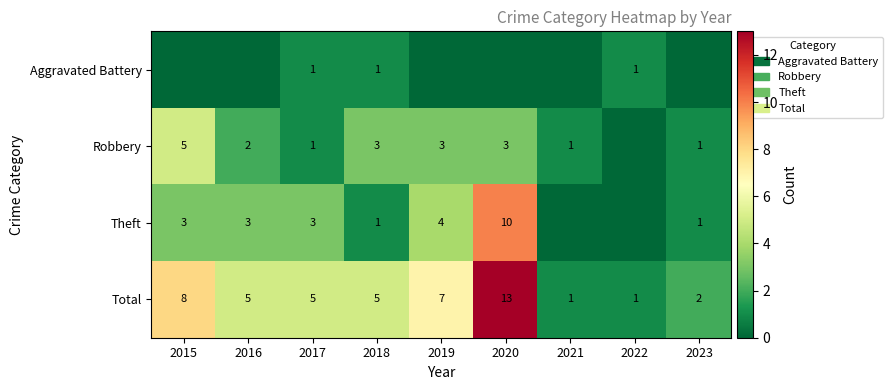

Is the value of Total at 2023 greater than the value of Robbery at 2020?

No